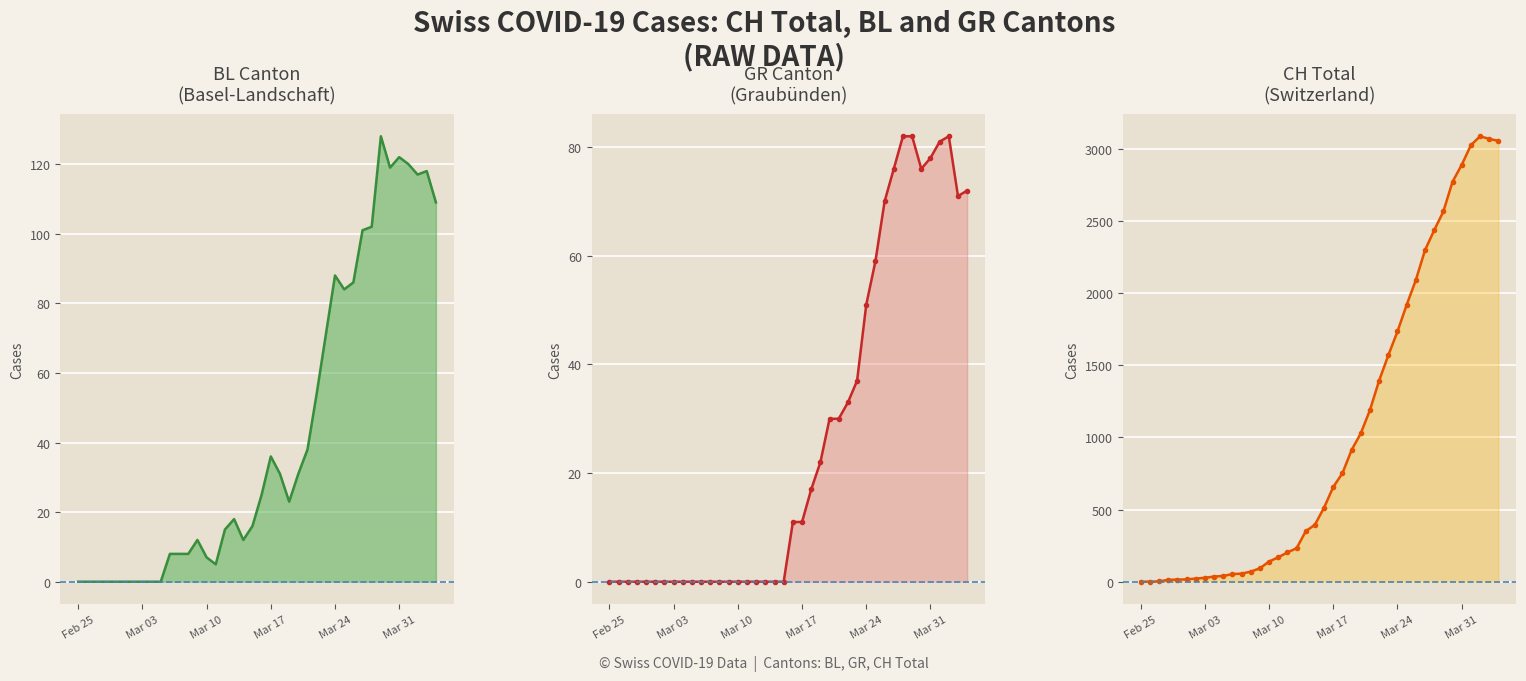

What is the difference between the second highest and second lowest values in the GR series?

82